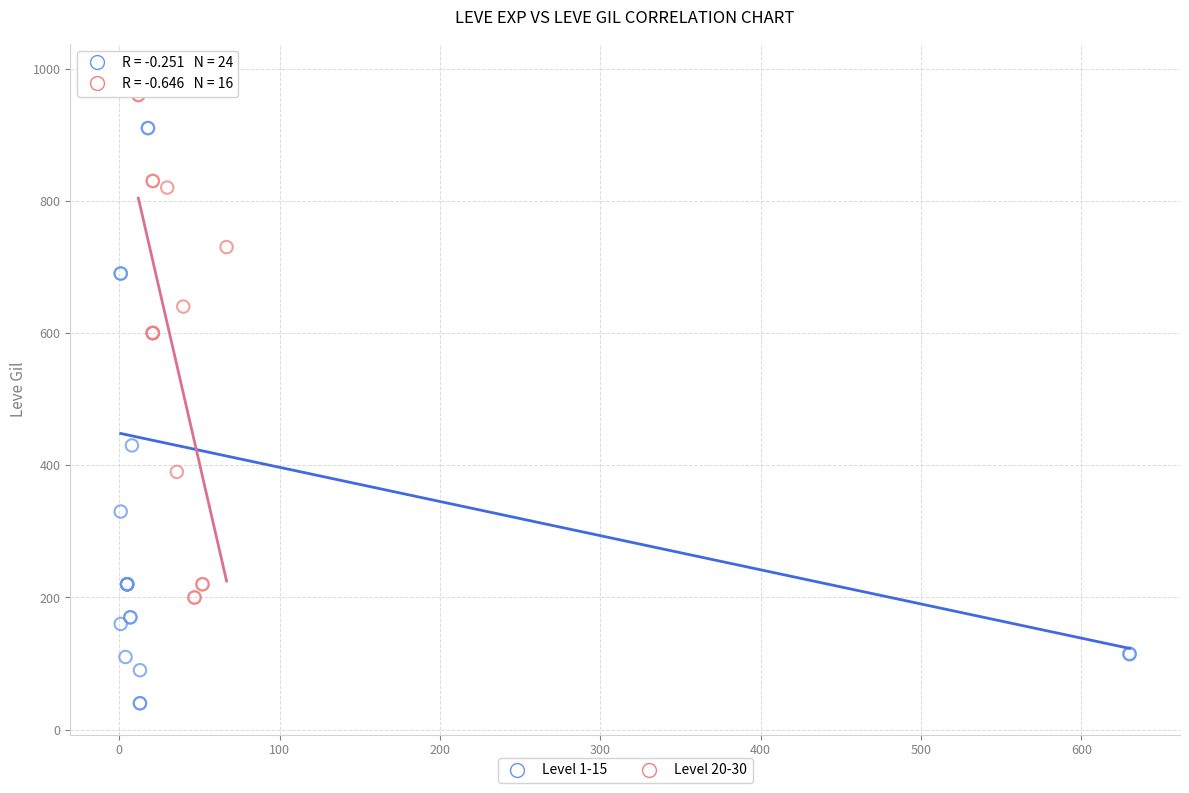

Which series has the widest spread of Y values?

Level 1-15